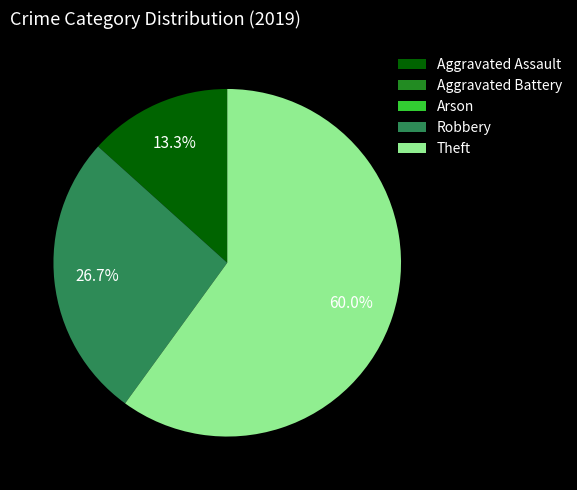

To the nearest percent, what portion does Robbery represent?

27%